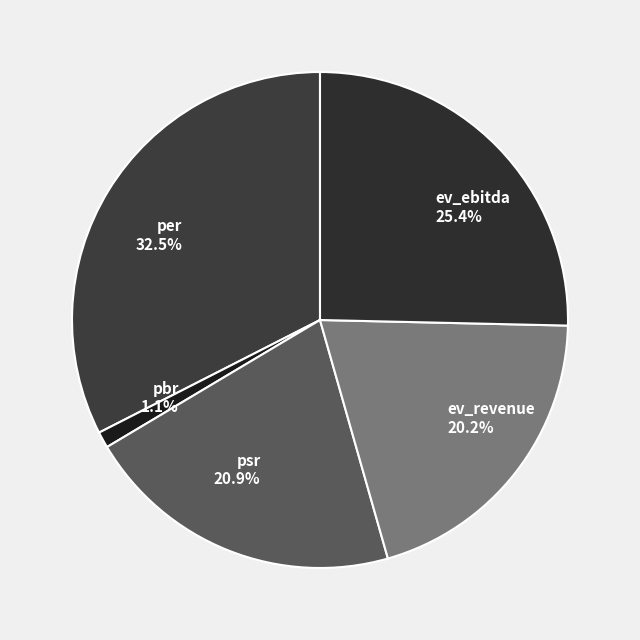

To the nearest percent, what portion does psr represent?

21%